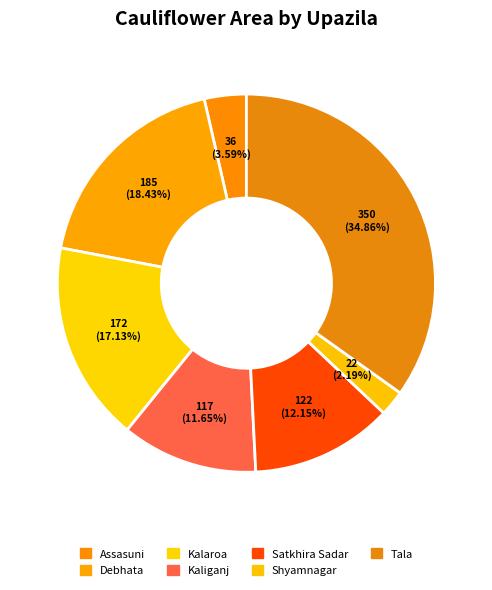

How many segments does this pie chart have?

7